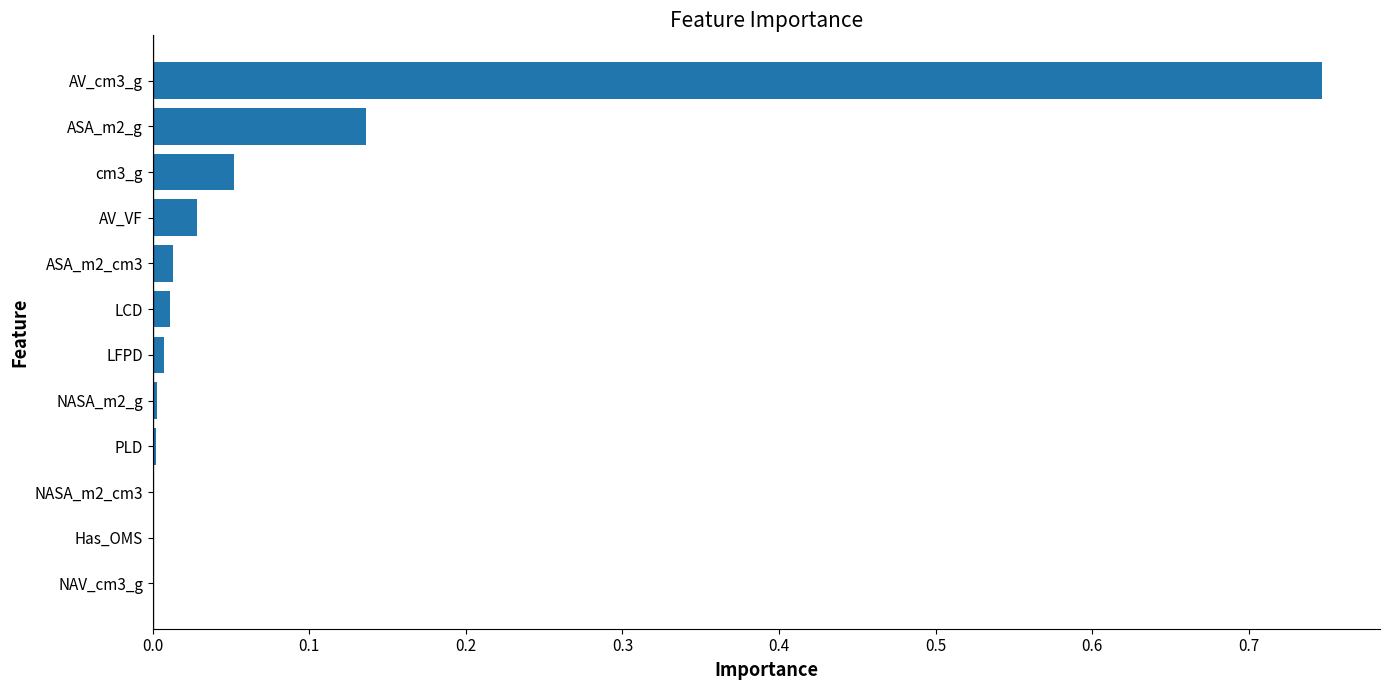

Does the chart contain stacked bars?

No